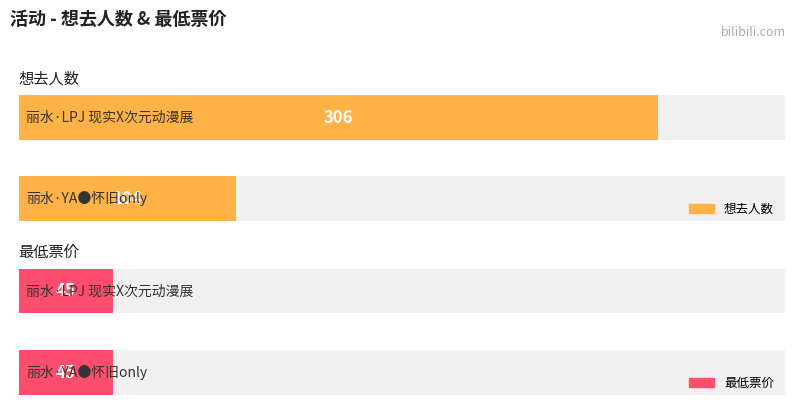

Between 丽水·YA●怀旧only and 丽水·LPJ 现实X次元动漫展, which series saw the biggest shift?

想去人数